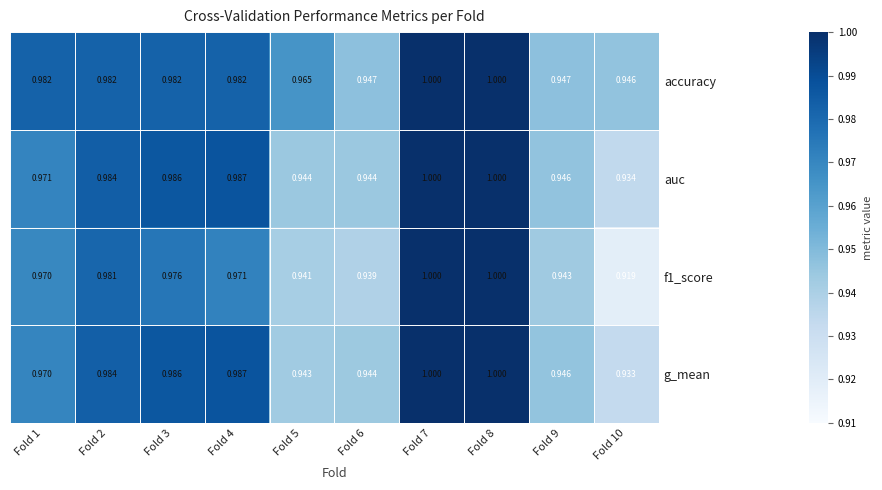

Is the value of f1_score at Fold 2 greater than the value of auc at Fold 5?

Yes